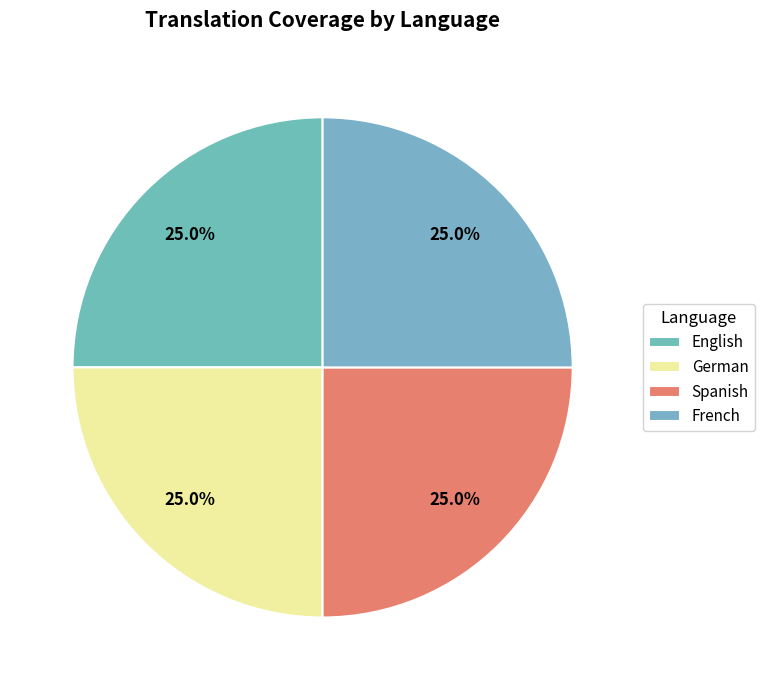

What percentage is the English slice, to the nearest percent?

25%